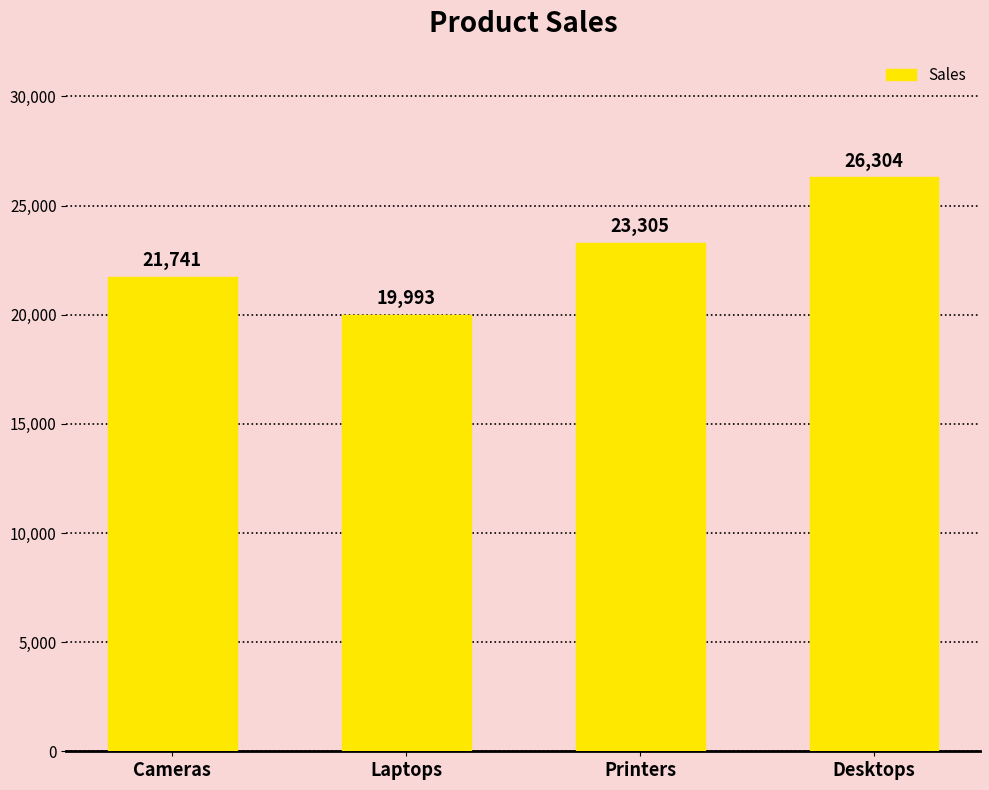

List the labels in order of value, smallest first.

Laptops, Cameras, Printers, Desktops